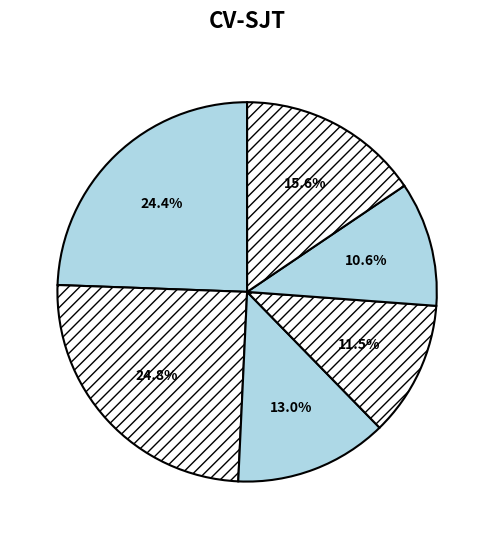

To the nearest percent, what is the average slice percentage?

17%